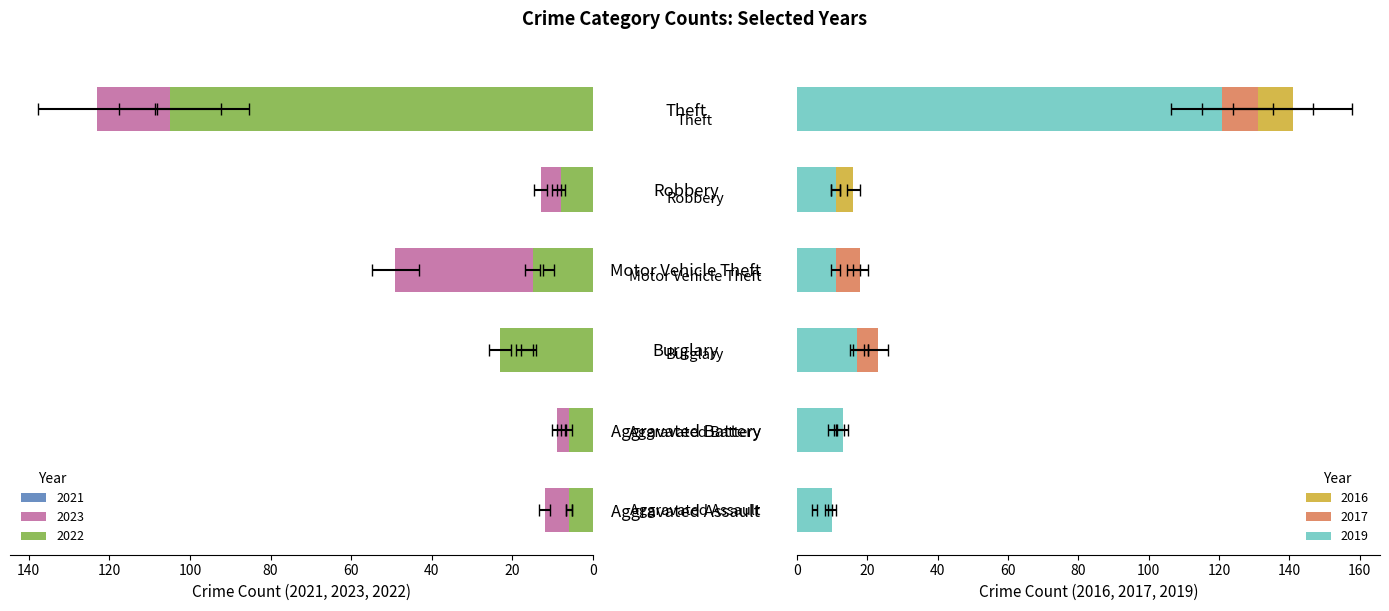

How many data points does each series have?

6